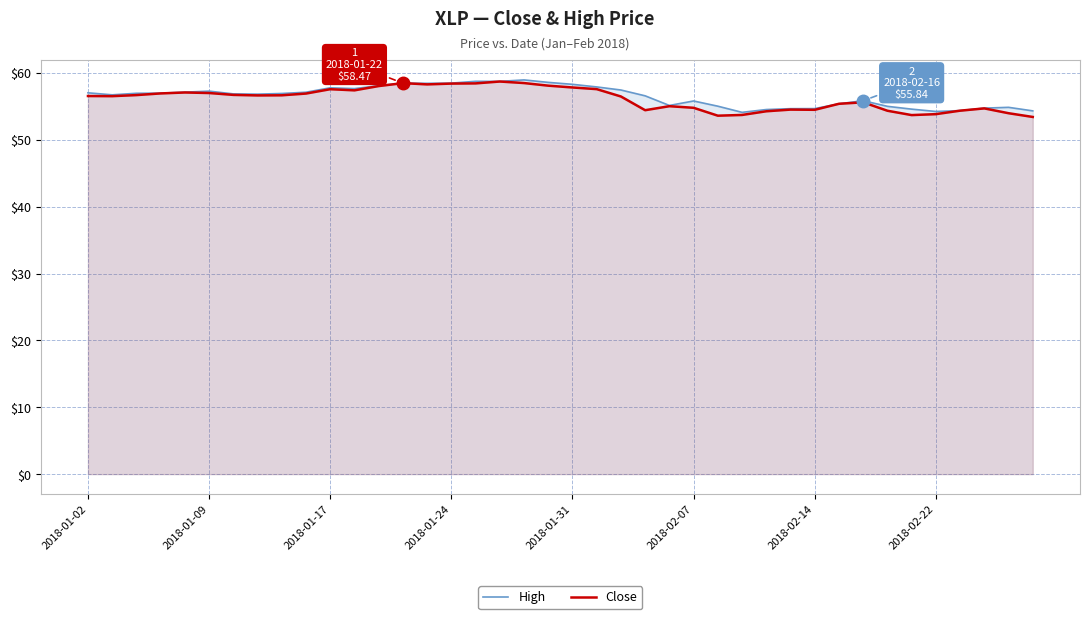

What is the approximate value of Close at 2018-02-07?

54.8